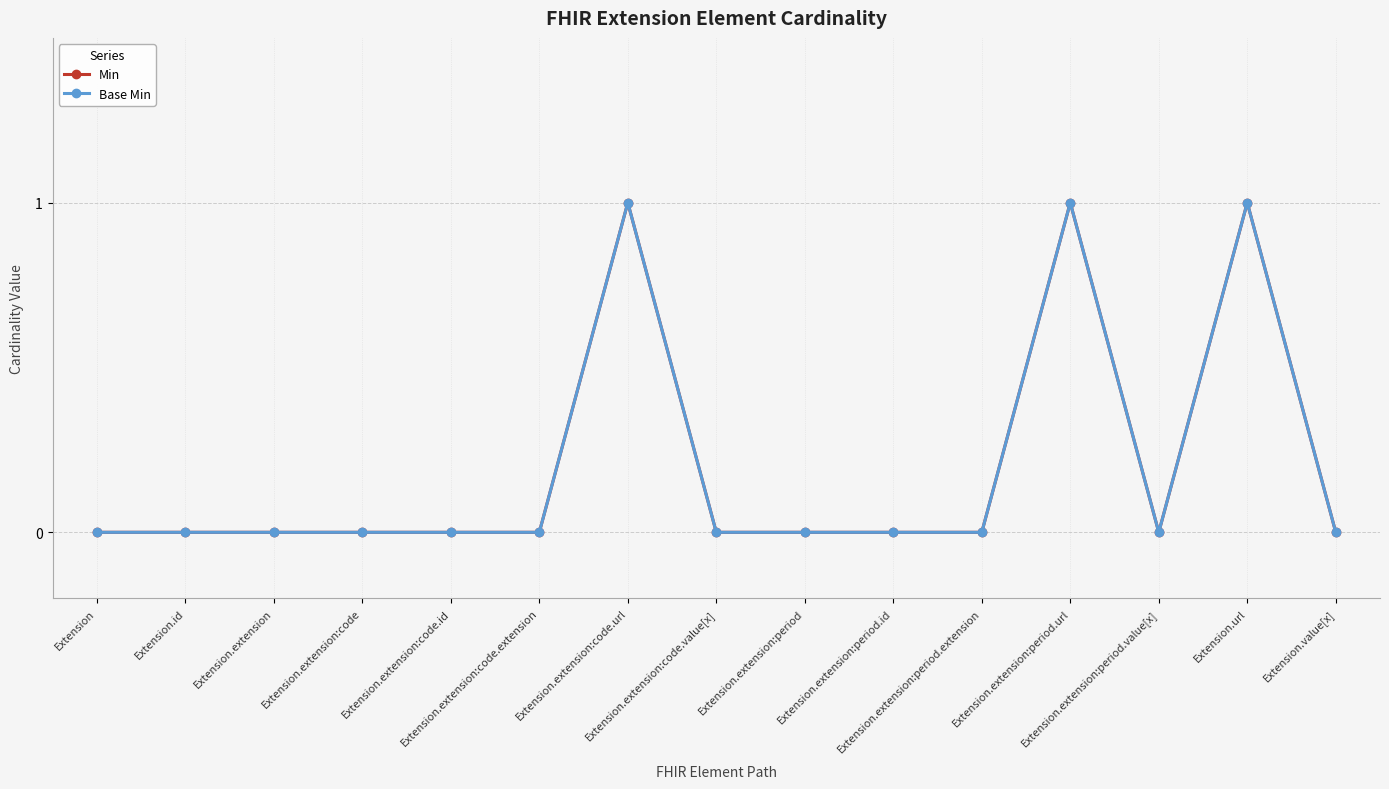

What are all the series names shown in the legend?

Min, Base Min